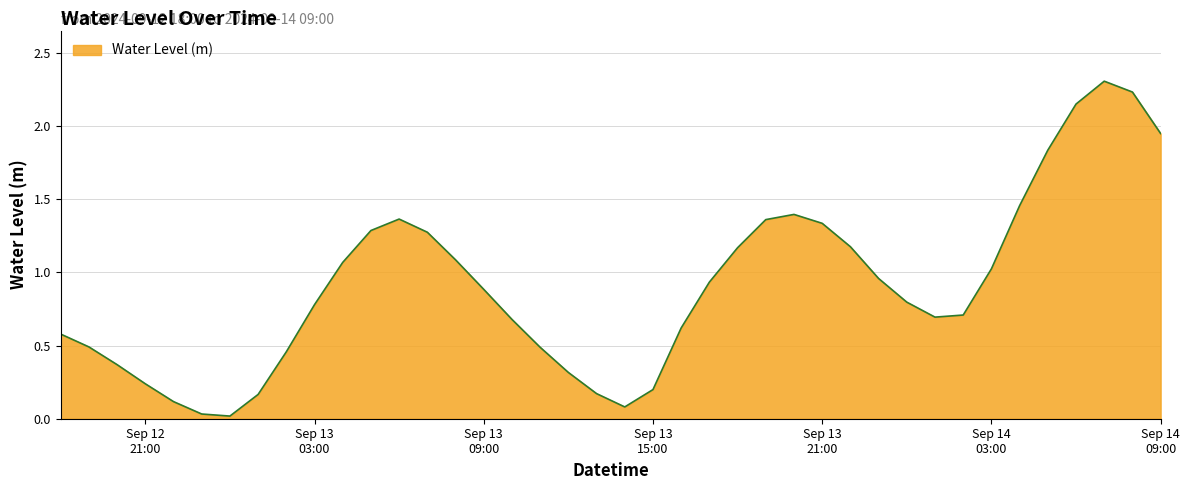

What is the greatest value displayed?

2.3